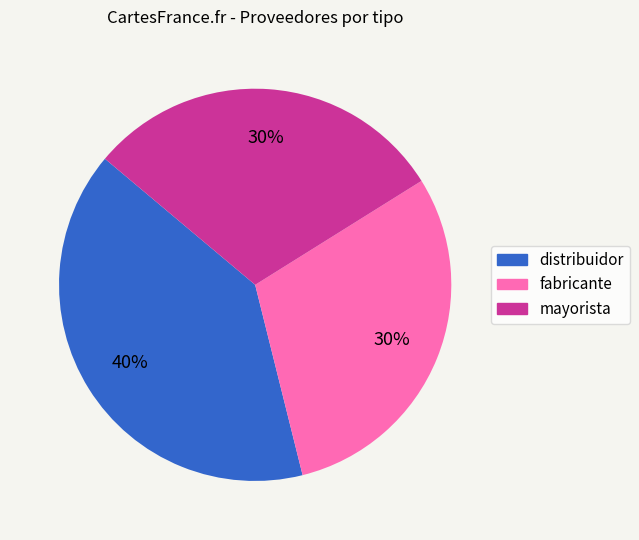

True or false: distribuidor accounts for 40% of the total.

True